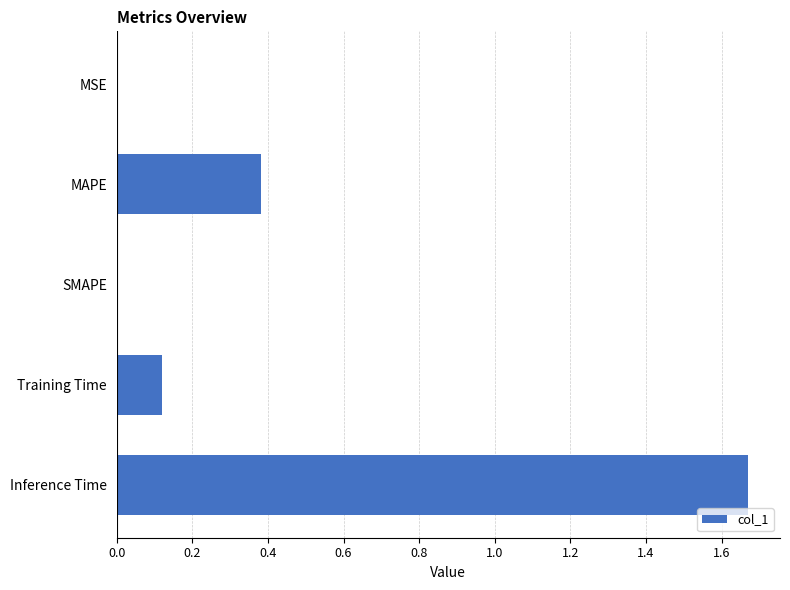

What is the sum of all values?

2.2